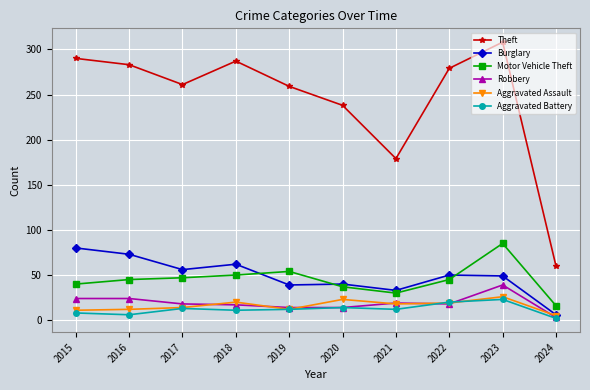

What are all the series names shown in the legend?

Theft, Burglary, Motor Vehicle Theft, Robbery, Aggravated Assault, Aggravated Battery